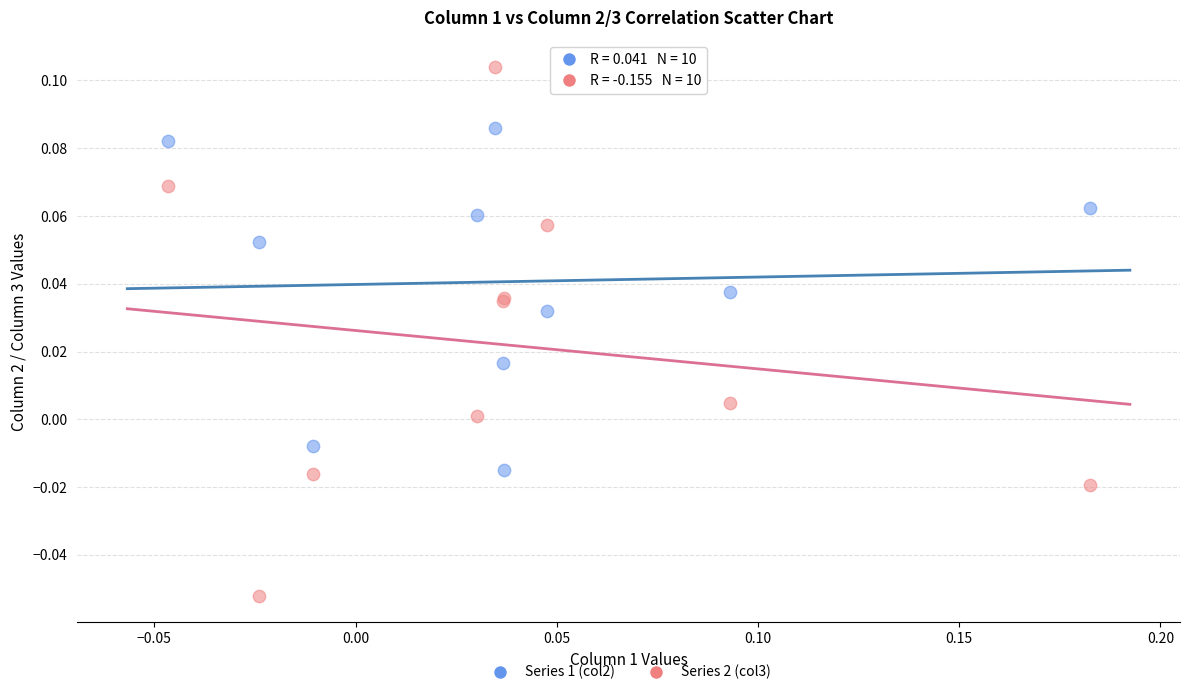

Which series has the largest Y range (max minus min)?

Series 2 (col3)